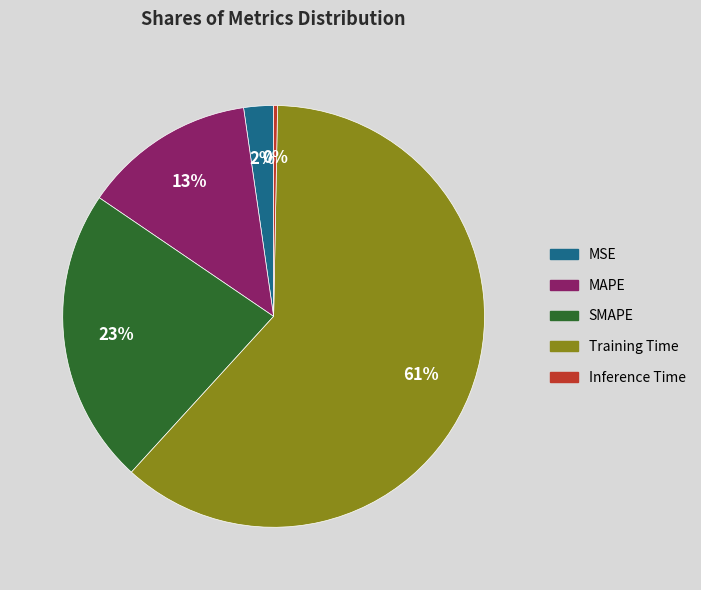

To the nearest percent, what is the difference between the MAPE and SMAPE slice percentages?

10%